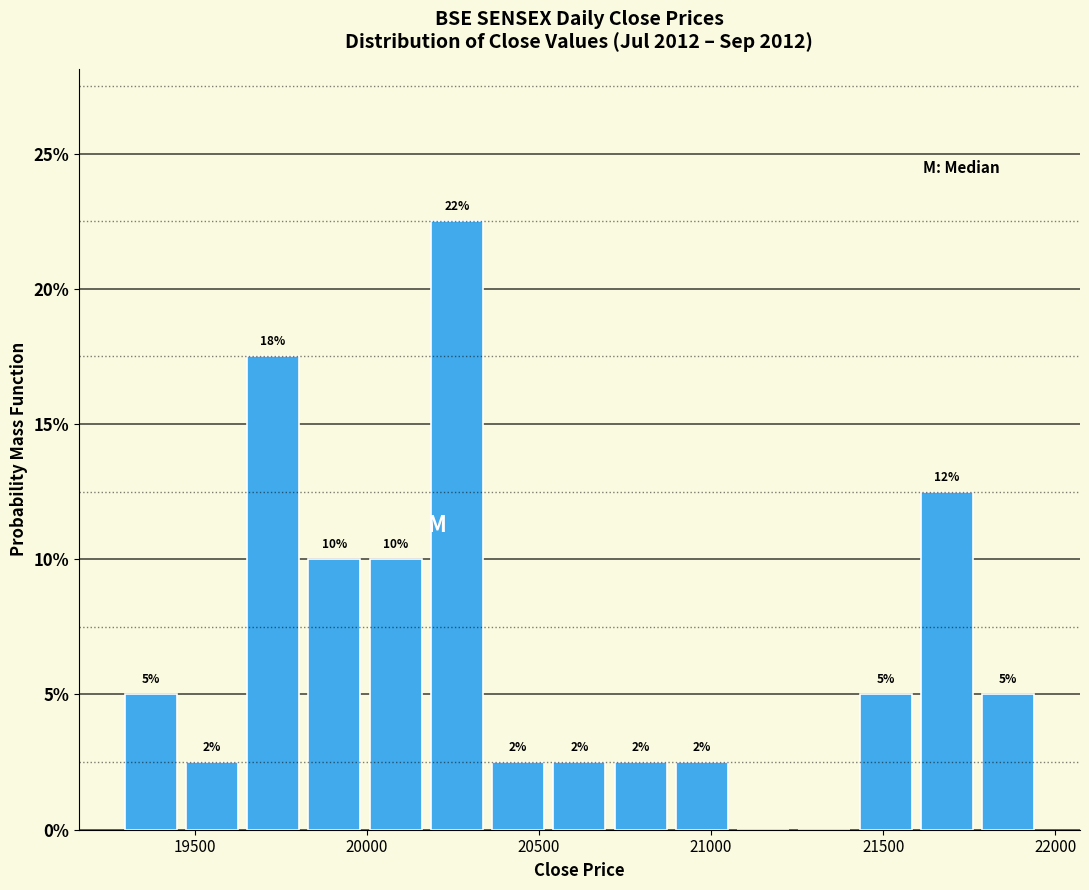

Around what value on the x-axis is the tallest bar? Give the approximate position of its centre, as read against the axis.

20250